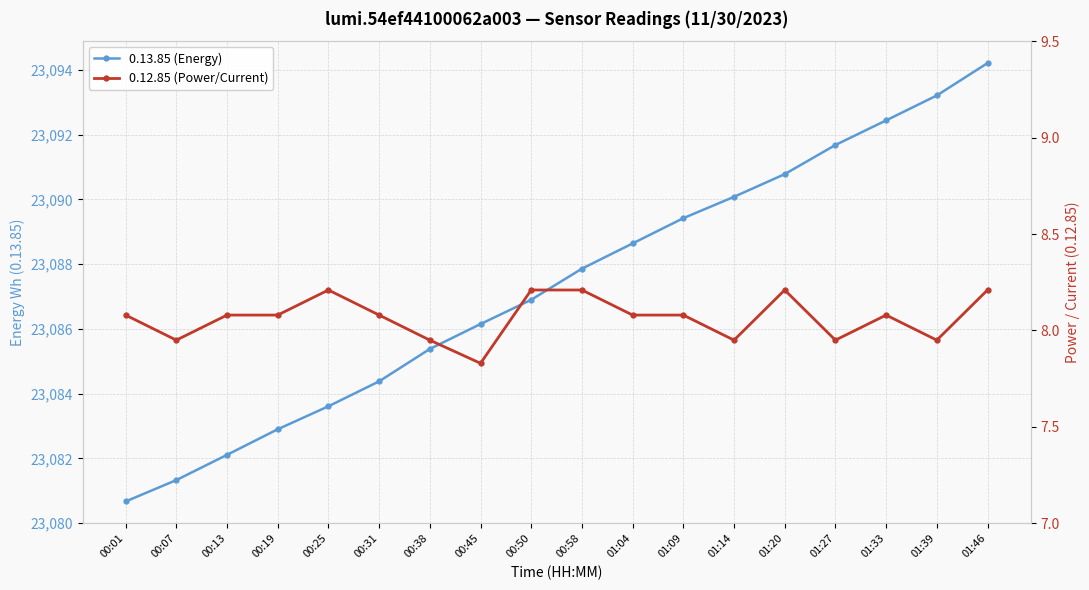

At which label does 0.12.85 (Power/Current) reach its minimum?

00:45